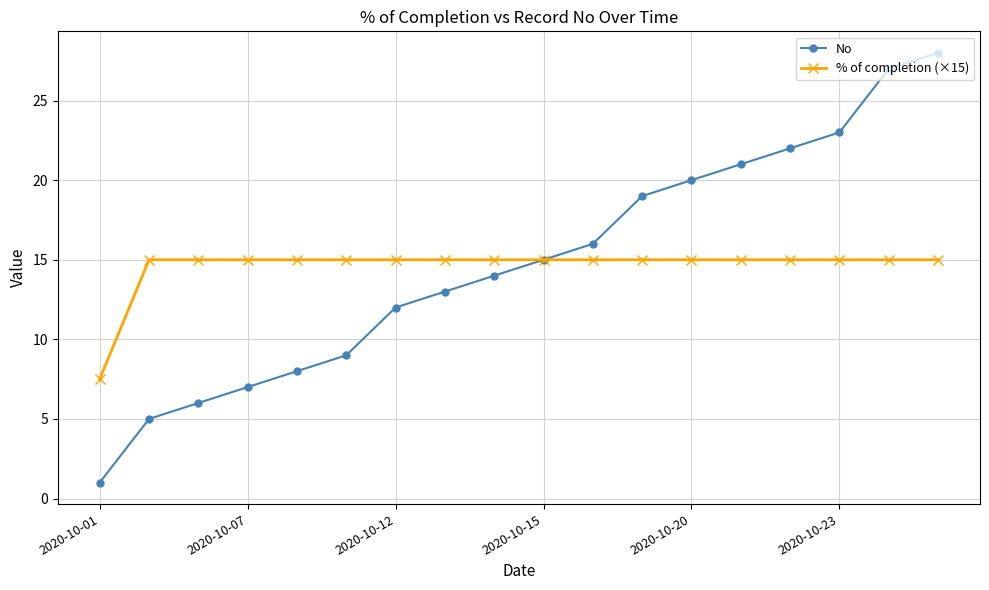

List the series in order of their peak value, highest first.

No, % of completion (×15)